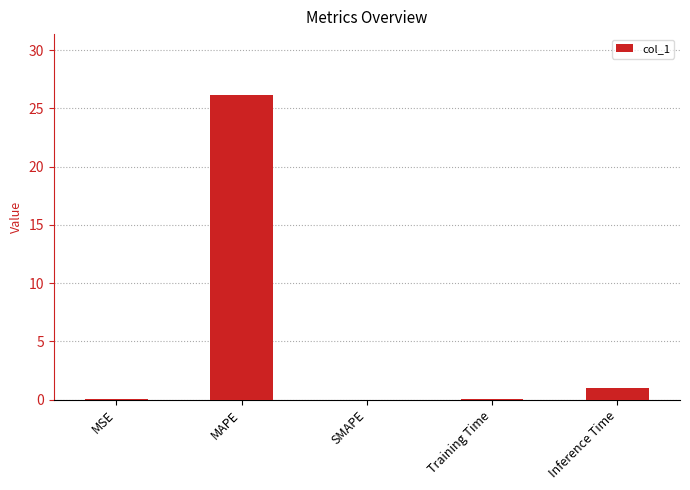

How many data points does each series have?

5